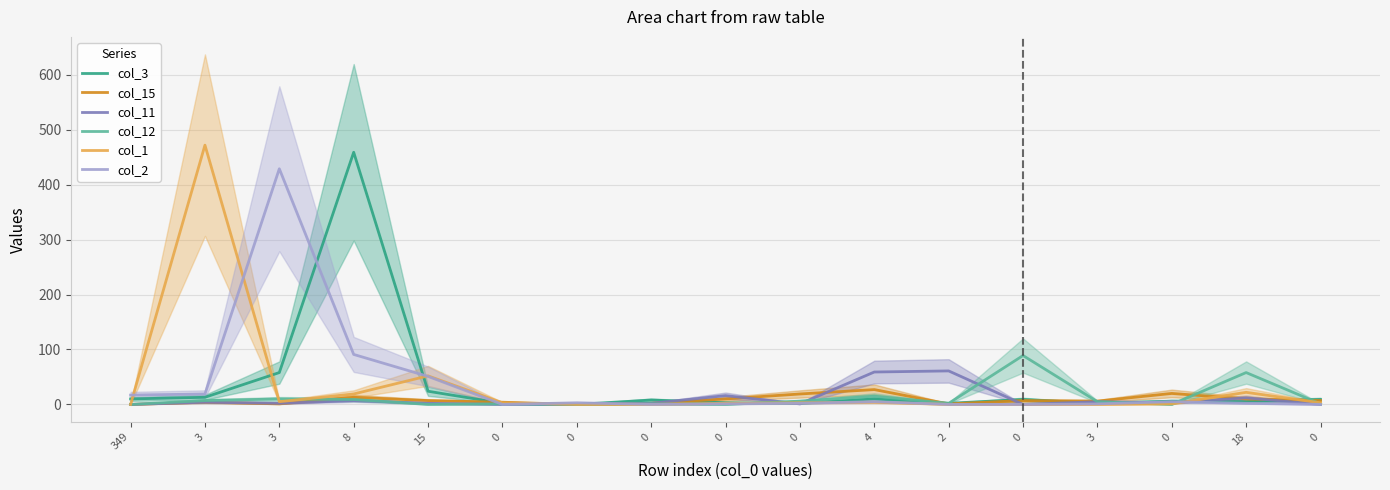

At which category is the sum across all series the highest?

8